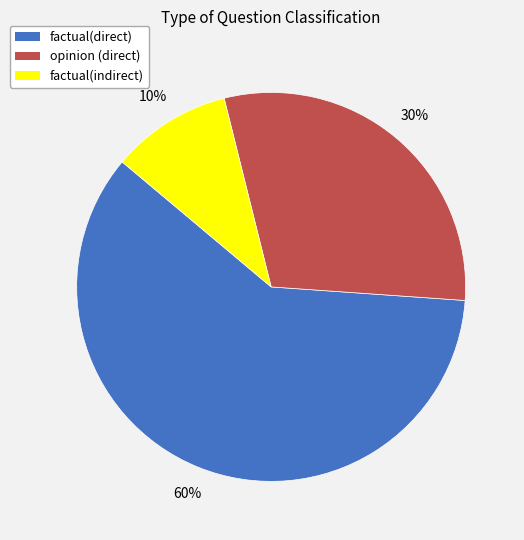

Which slice is the largest?

factual(direct)